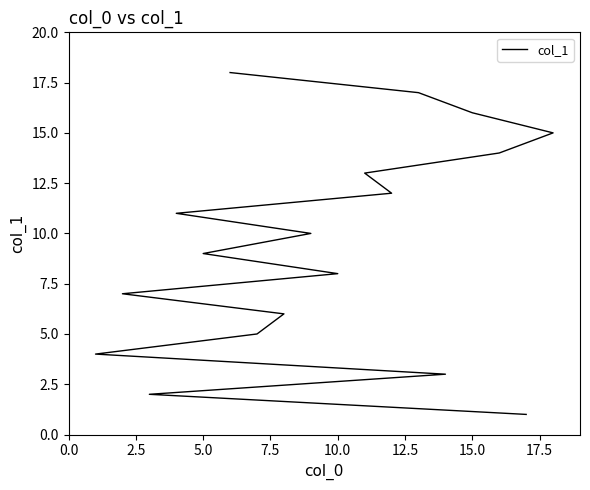

Reading right to left, list all the values displayed in this chart.

18	17	16	15	14	13	12	11	10	9	8	7	6	5	4	3	2	1